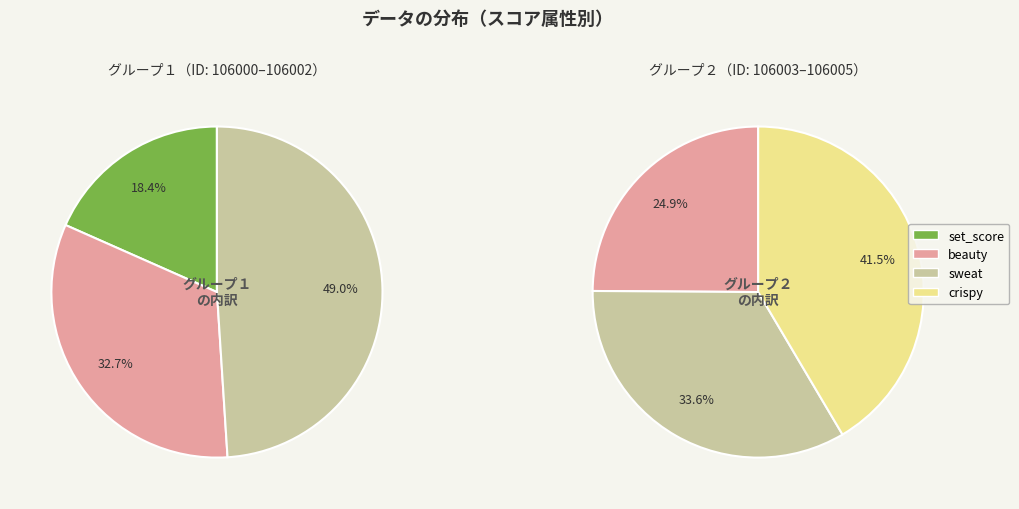

How many slices are in this pie chart?

6